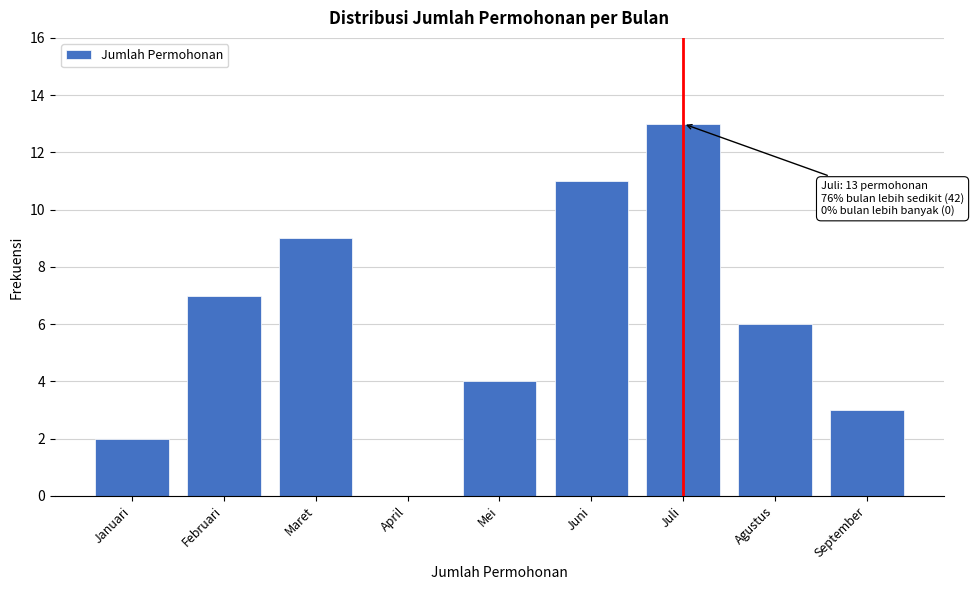

Reading left to right, extract all data points from this chart.

Januari=2	Februari=7	Maret=9	April=0	Mei=4	Juni=11	Juli=13	Agustus=6	September=3